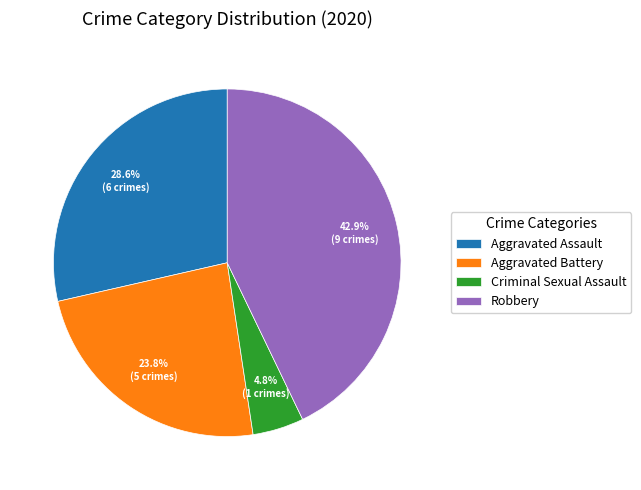

Which category has the smallest portion of the pie?

Criminal Sexual Assault